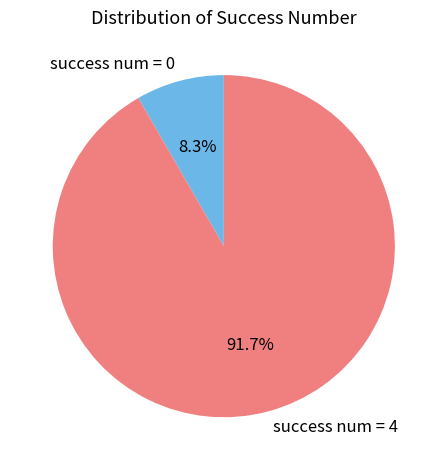

Rank the categories by value from highest to lowest.

success num = 4, success num = 0